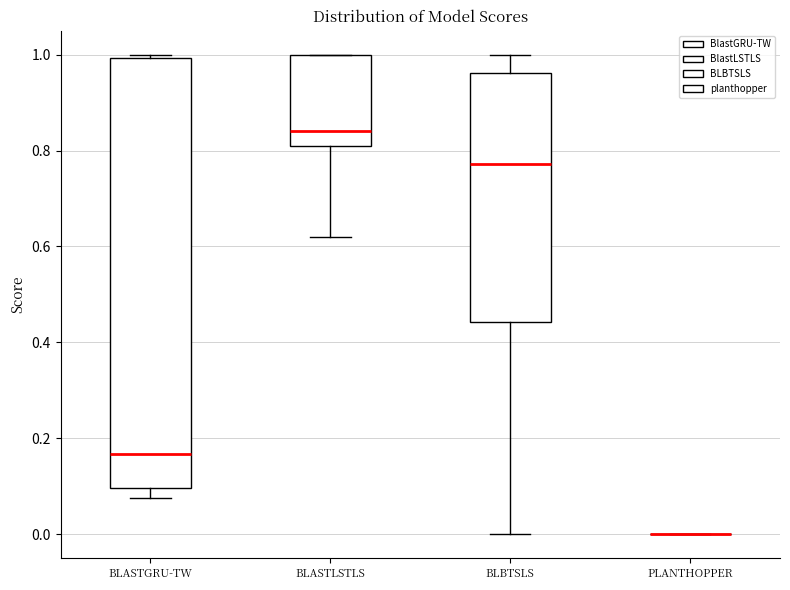

Where is the lower edge of the box for BLASTGRU-TW on the y-axis? The values are not printed on the chart, so give them approximately, as read against the axis.

0.10